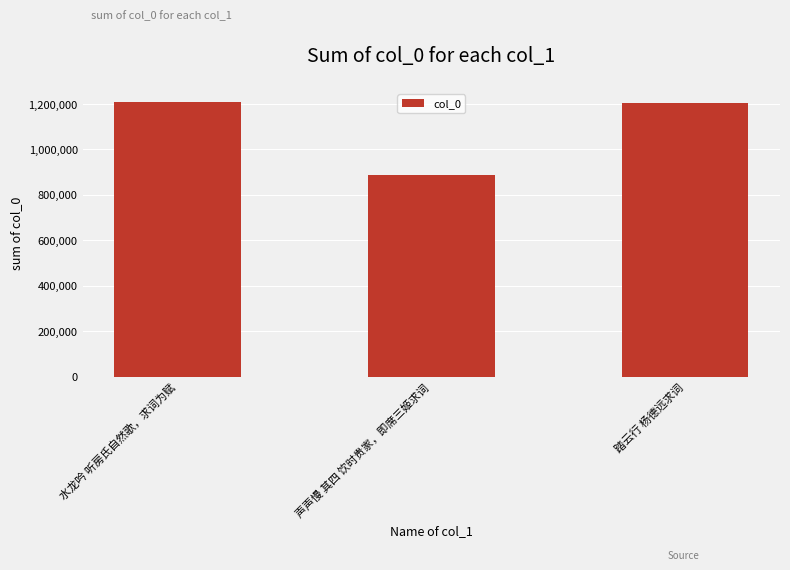

What value does the data have at 水龙吟 听房氏自然歌，求词为赋?

1205432